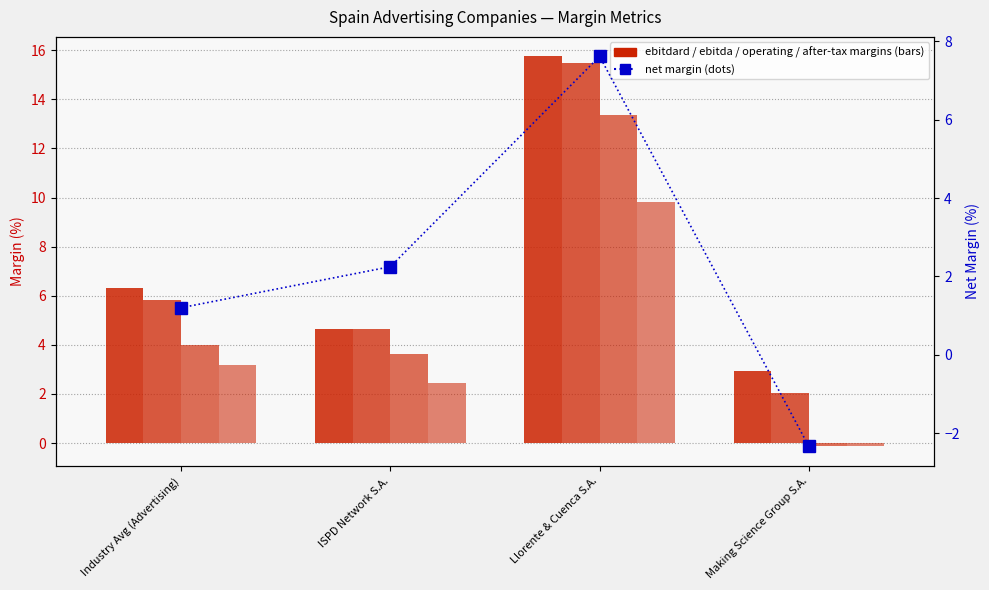

What is the value of the operating margin bar at the 3rd from the left?

13.4